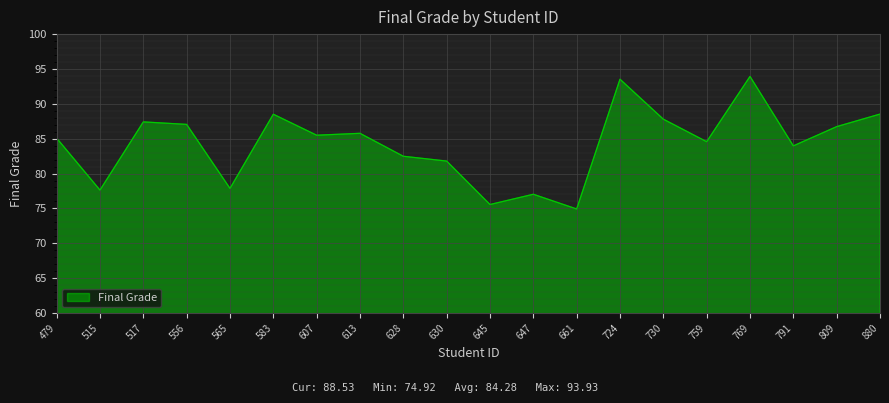

Read the value at 724.

93.5